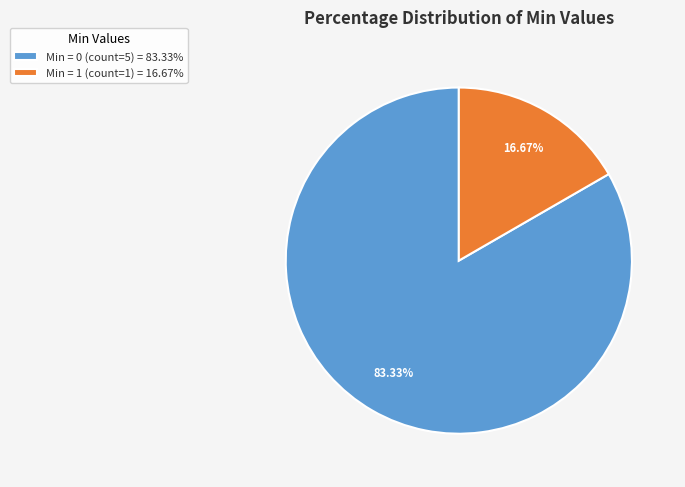

Approximately how many times larger is the value at Min = 0 (count=5) = 83.33% compared to Min = 1 (count=1) = 16.67%?

5.0